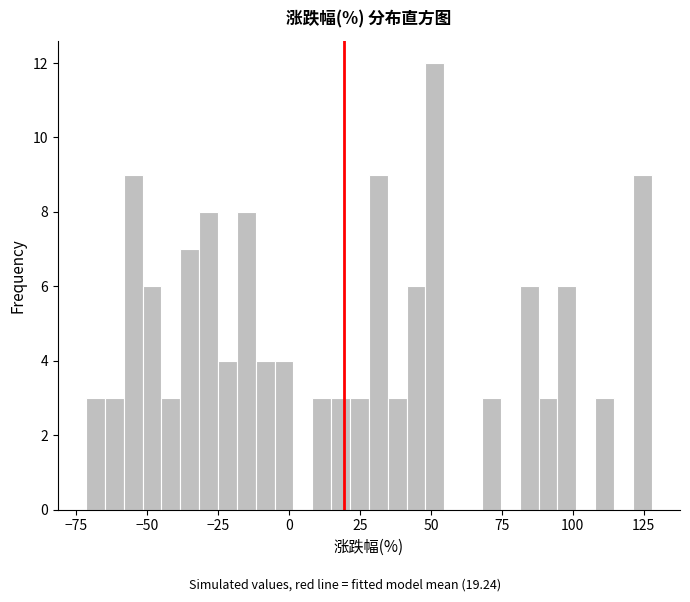

Around what value on the x-axis is the tallest bar? Give the approximate position of its centre, as read against the axis.

50